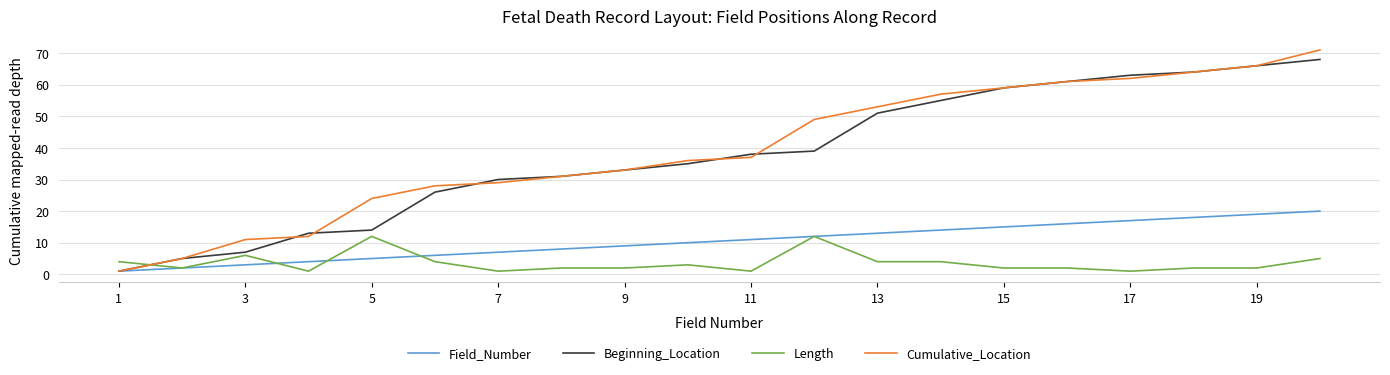

Which series ends up on top after the final intersection of Cumulative_Location and Length?

Cumulative_Location